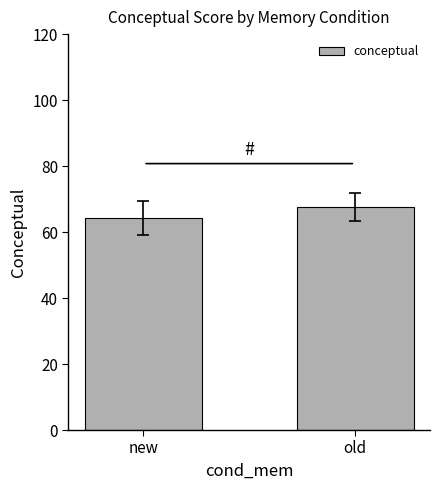

Count the values in the range 64 to 67.

1